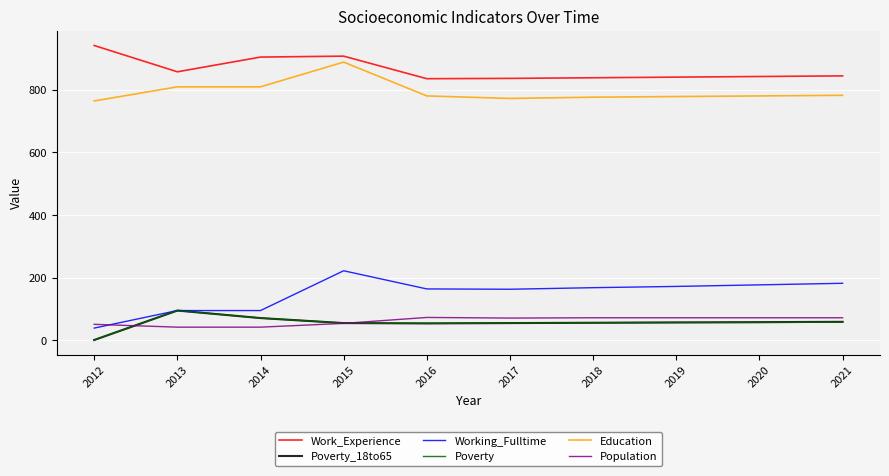

Which series changed the most between 2012 and 2021?

Working_Fulltime